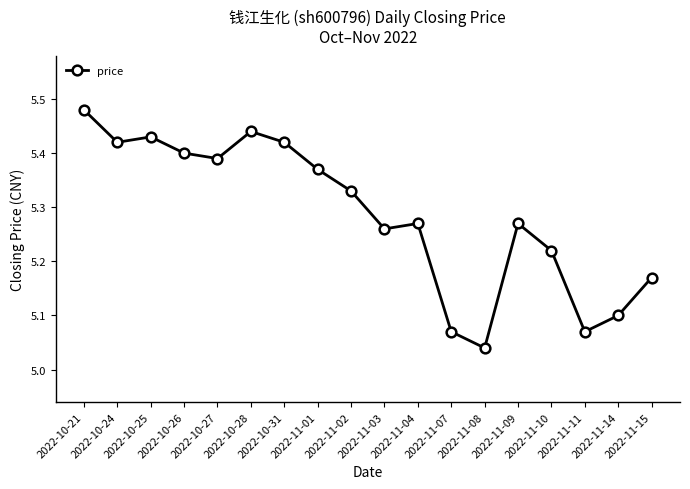

True or false: the data has more than 1 interior local peaks.

True